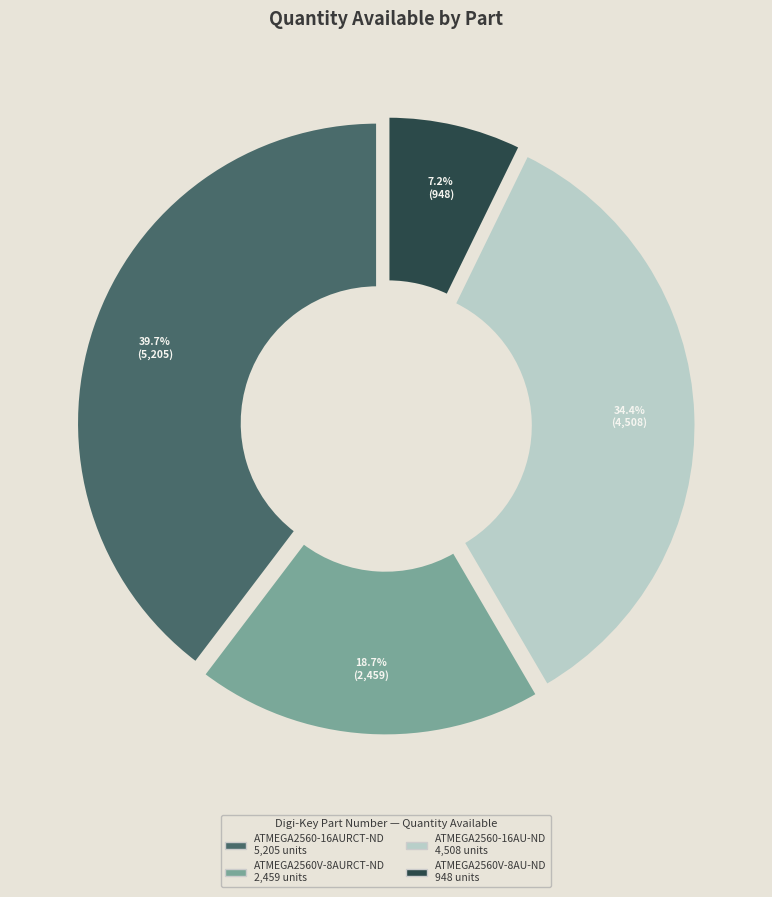

To the nearest percent, what percentage of the pie is ATMEGA2560V-8AU-ND?

7%